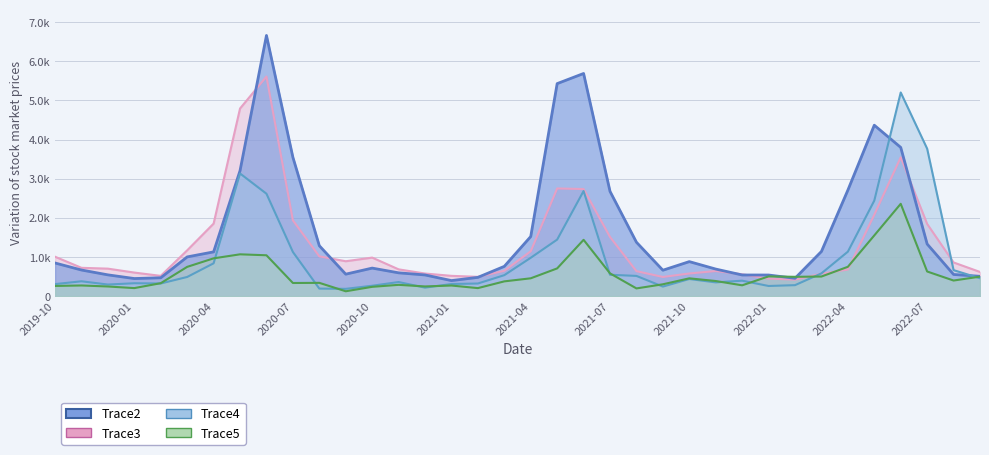

At which label is Trace5 closest to 1241?

2020-05